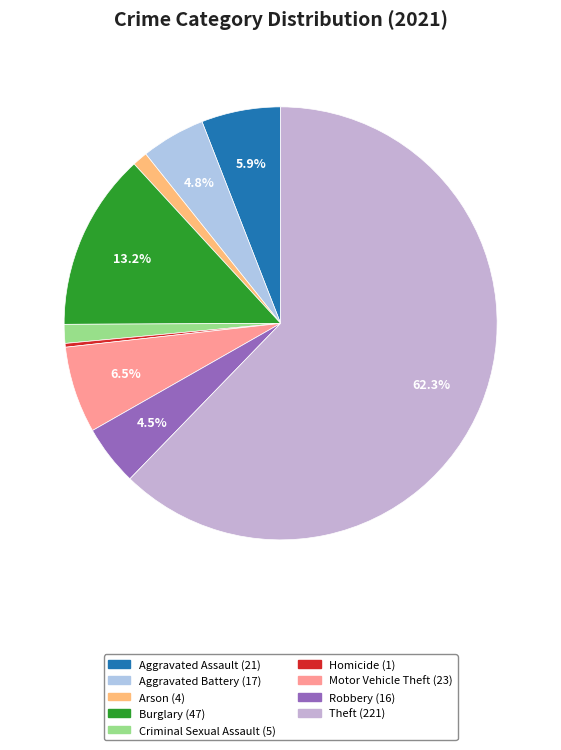

Combined, what portion of the pie is Theft and Motor Vehicle Theft?

68.7%